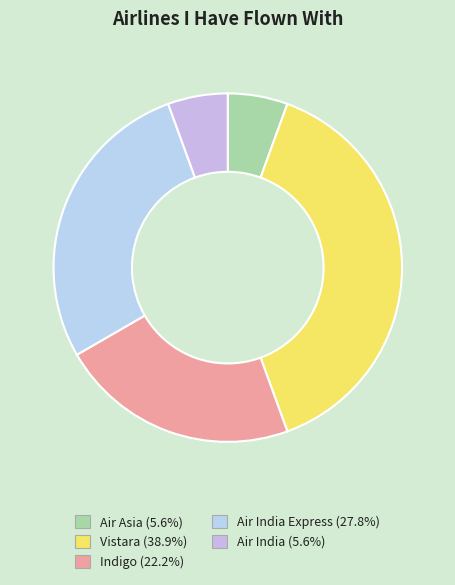

Does any single category account for the majority?

No